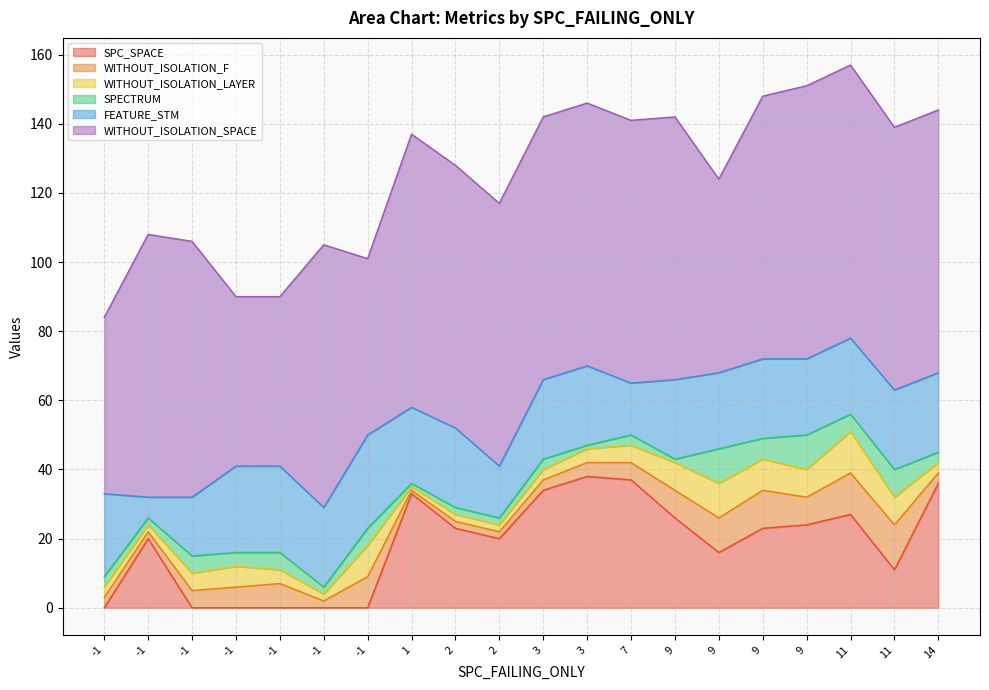

At which label is WITHOUT_ISOLATION_LAYER closest to 6?

-1